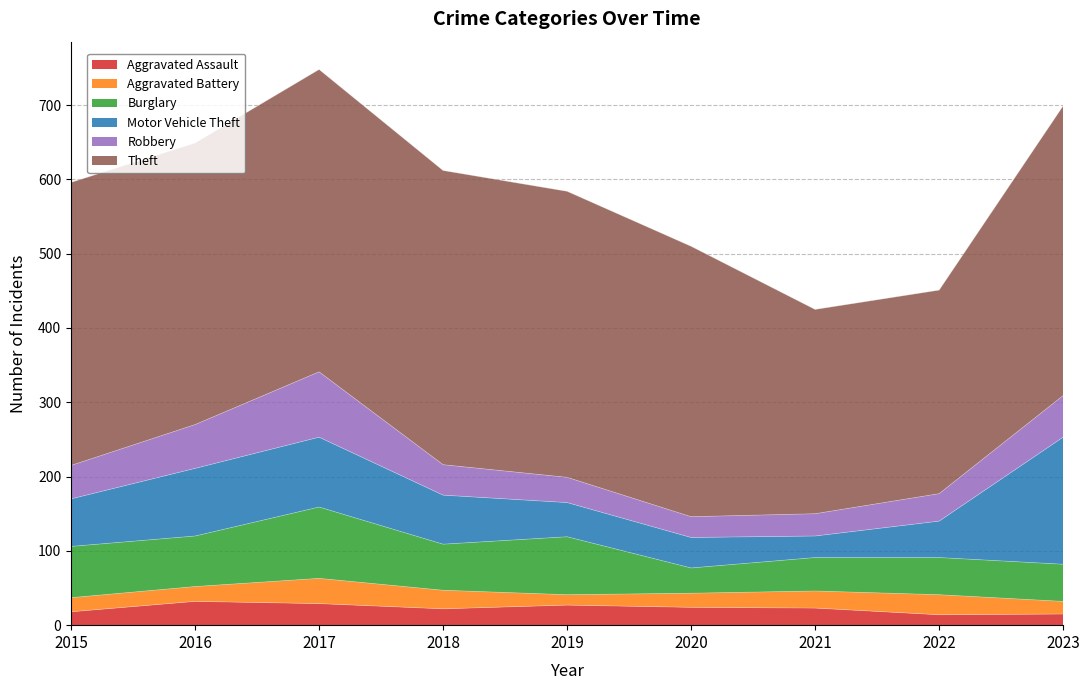

Is it true that Aggravated Battery equals 30 at 2016?

False